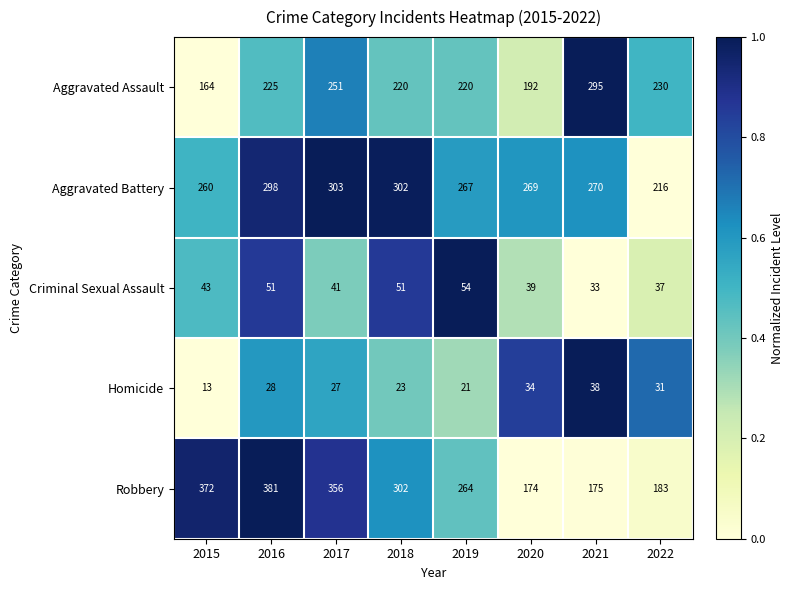

At which category does the chart reach its peak across all series?

2016